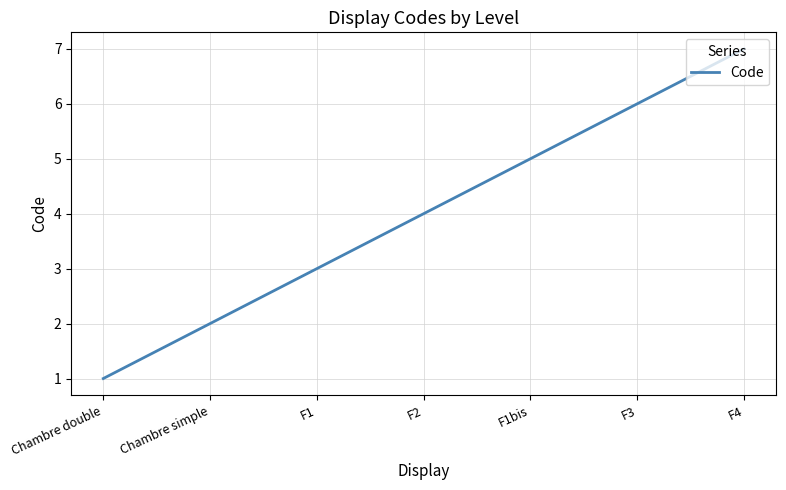

How many values are between 2 and 6?

5